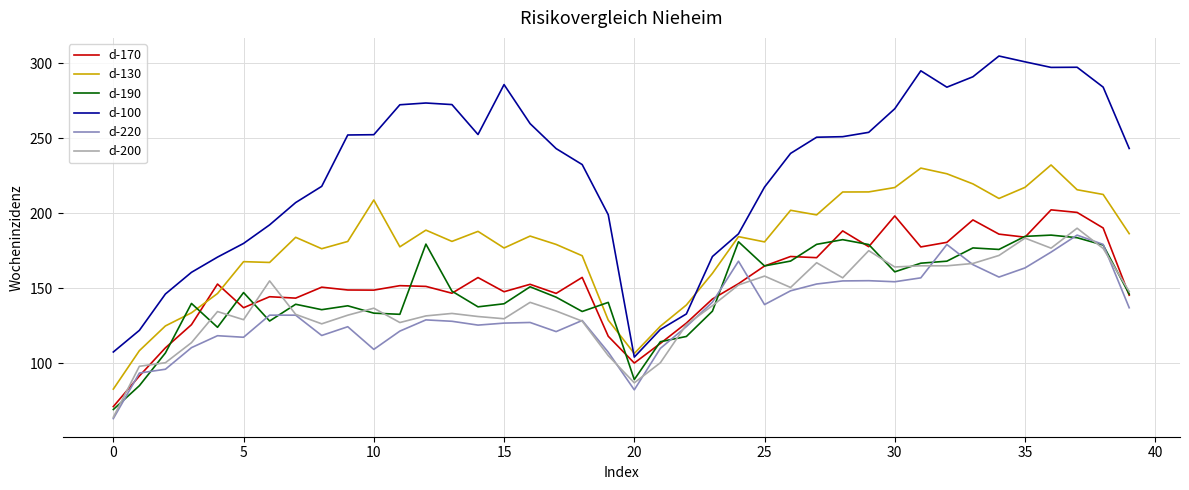

What is the highest value of the d-200 series?

189.9